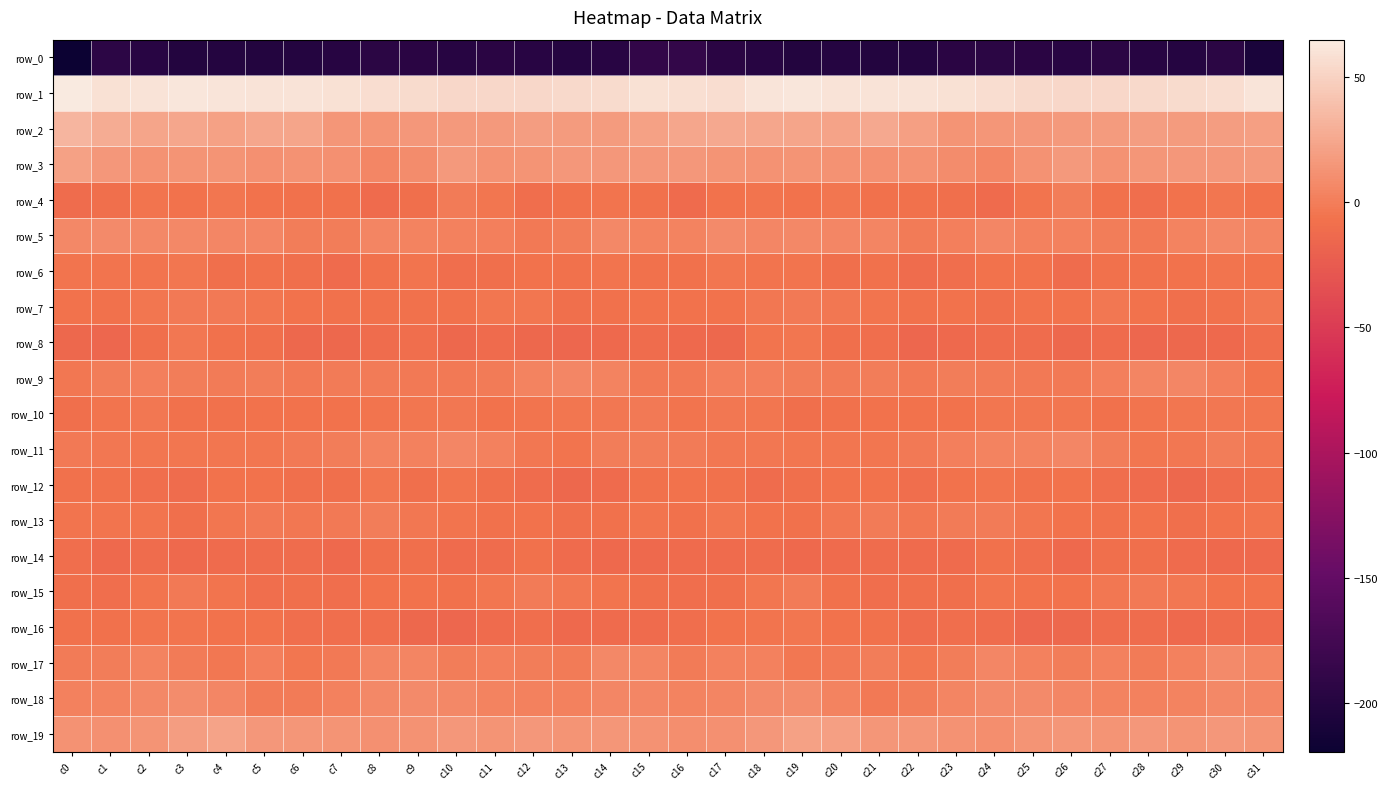

What is the minimum value shown in the chart?

-219.5